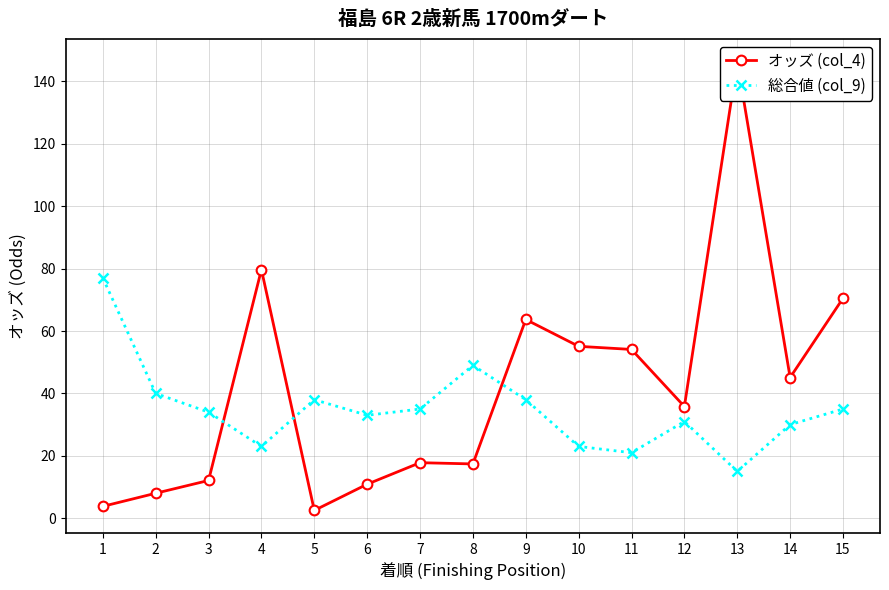

How many intersections are there between 総合値 (col_9) and オッズ (col_4)?

3